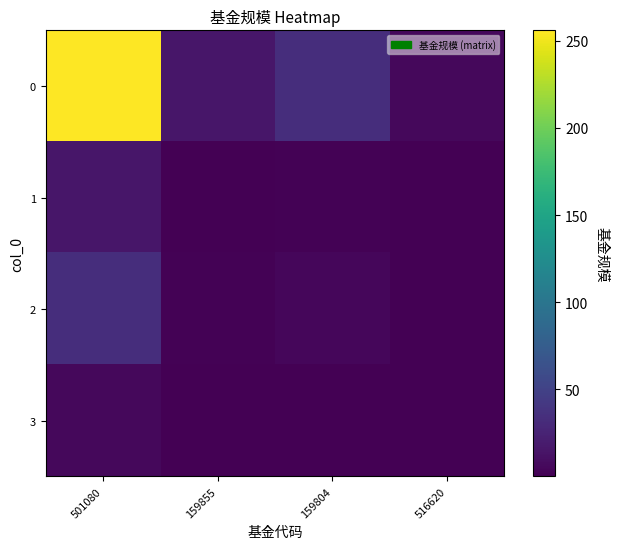

List the series in order of their peak value, highest first.

0, 2, 1, 3